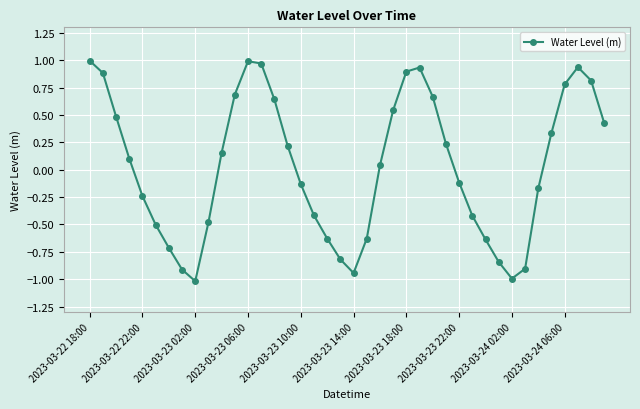

True or false: there are more than 2 points higher than both neighbors.

True